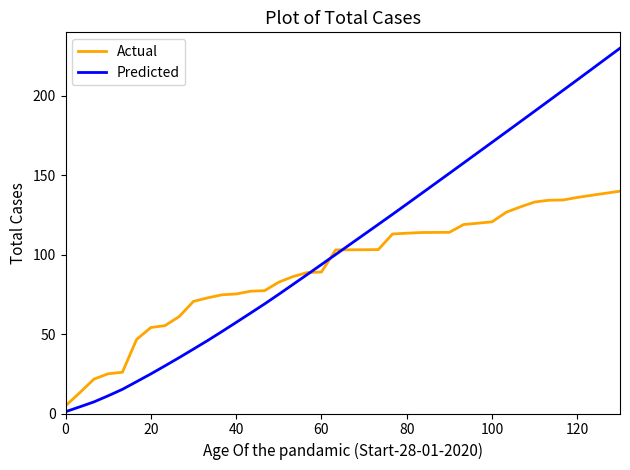

What is the difference between the second highest and minimum values in the Actual series?

133.9